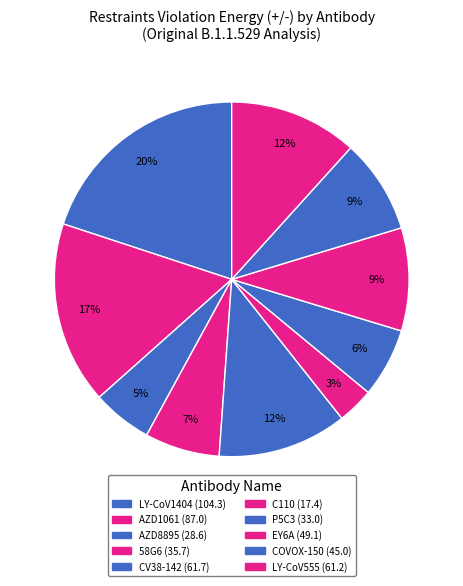

Rank the categories by value from highest to lowest.

LY-CoV1404, AZD1061, CV38-142, LY-CoV555, EY6A, COVOX-150, 58G6, P5C3, AZD8895, C110